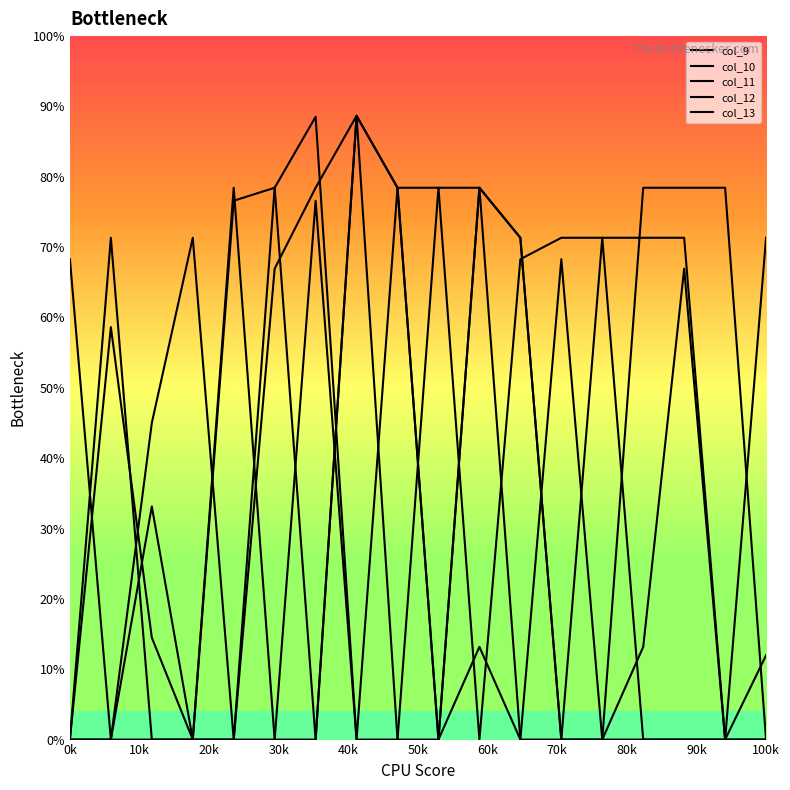

How many lines are shown in the chart?

5